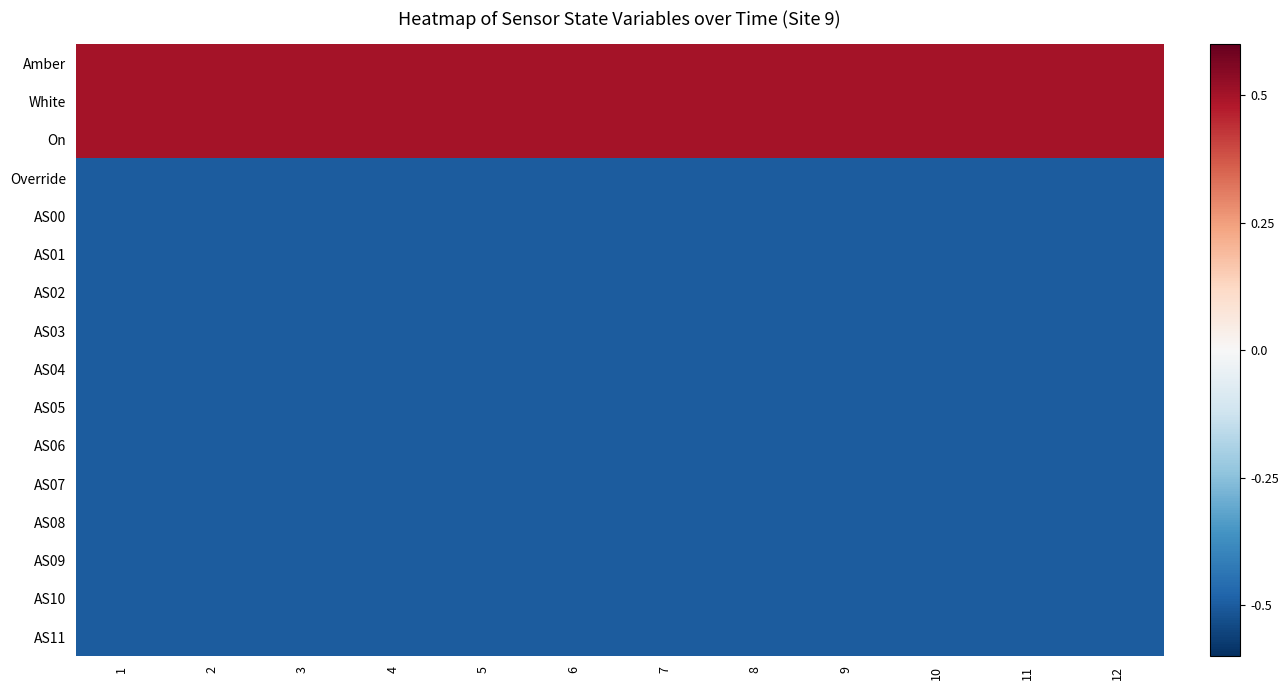

Reading left to right, what are all the values shown in this chart?

Amber: 1=0.5	2=0.5	3=0.5	4=0.5	5=0.5	6=0.5	7=0.5	8=0.5	9=0.5	10=0.5	11=0.5	12=0.5
White: 1=0.5	2=0.5	3=0.5	4=0.5	5=0.5	6=0.5	7=0.5	8=0.5	9=0.5	10=0.5	11=0.5	12=0.5
On: 1=0.5	2=0.5	3=0.5	4=0.5	5=0.5	6=0.5	7=0.5	8=0.5	9=0.5	10=0.5	11=0.5	12=0.5
Override: 1=-0.5	2=-0.5	3=-0.5	4=-0.5	5=-0.5	6=-0.5	7=-0.5	8=-0.5	9=-0.5	10=-0.5	11=-0.5	12=-0.5
AS00: 1=-0.5	2=-0.5	3=-0.5	4=-0.5	5=-0.5	6=-0.5	7=-0.5	8=-0.5	9=-0.5	10=-0.5	11=-0.5	12=-0.5
AS01: 1=-0.5	2=-0.5	3=-0.5	4=-0.5	5=-0.5	6=-0.5	7=-0.5	8=-0.5	9=-0.5	10=-0.5	11=-0.5	12=-0.5
AS02: 1=-0.5	2=-0.5	3=-0.5	4=-0.5	5=-0.5	6=-0.5	7=-0.5	8=-0.5	9=-0.5	10=-0.5	11=-0.5	12=-0.5
AS03: 1=-0.5	2=-0.5	3=-0.5	4=-0.5	5=-0.5	6=-0.5	7=-0.5	8=-0.5	9=-0.5	10=-0.5	11=-0.5	12=-0.5
AS04: 1=-0.5	2=-0.5	3=-0.5	4=-0.5	5=-0.5	6=-0.5	7=-0.5	8=-0.5	9=-0.5	10=-0.5	11=-0.5	12=-0.5
AS05: 1=-0.5	2=-0.5	3=-0.5	4=-0.5	5=-0.5	6=-0.5	7=-0.5	8=-0.5	9=-0.5	10=-0.5	11=-0.5	12=-0.5
AS06: 1=-0.5	2=-0.5	3=-0.5	4=-0.5	5=-0.5	6=-0.5	7=-0.5	8=-0.5	9=-0.5	10=-0.5	11=-0.5	12=-0.5
AS07: 1=-0.5	2=-0.5	3=-0.5	4=-0.5	5=-0.5	6=-0.5	7=-0.5	8=-0.5	9=-0.5	10=-0.5	11=-0.5	12=-0.5
AS08: 1=-0.5	2=-0.5	3=-0.5	4=-0.5	5=-0.5	6=-0.5	7=-0.5	8=-0.5	9=-0.5	10=-0.5	11=-0.5	12=-0.5
AS09: 1=-0.5	2=-0.5	3=-0.5	4=-0.5	5=-0.5	6=-0.5	7=-0.5	8=-0.5	9=-0.5	10=-0.5	11=-0.5	12=-0.5
AS10: 1=-0.5	2=-0.5	3=-0.5	4=-0.5	5=-0.5	6=-0.5	7=-0.5	8=-0.5	9=-0.5	10=-0.5	11=-0.5	12=-0.5
AS11: 1=-0.5	2=-0.5	3=-0.5	4=-0.5	5=-0.5	6=-0.5	7=-0.5	8=-0.5	9=-0.5	10=-0.5	11=-0.5	12=-0.5